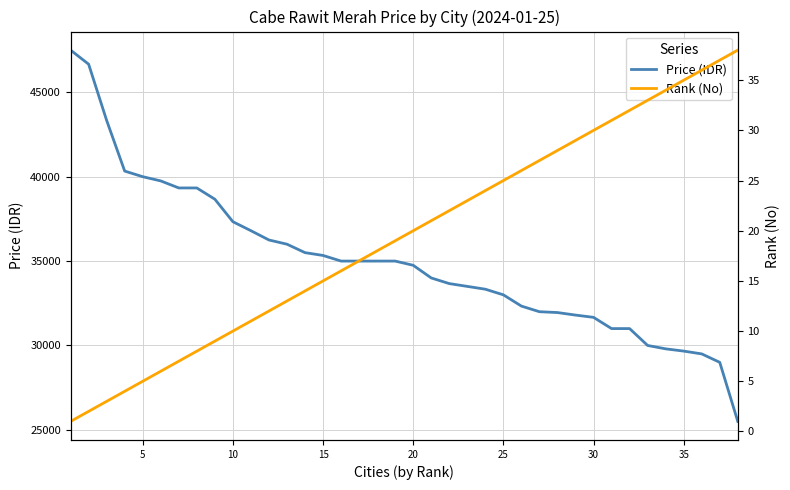

Rank the series by their maximum value, from lowest to highest.

Rank (No), Price (IDR)